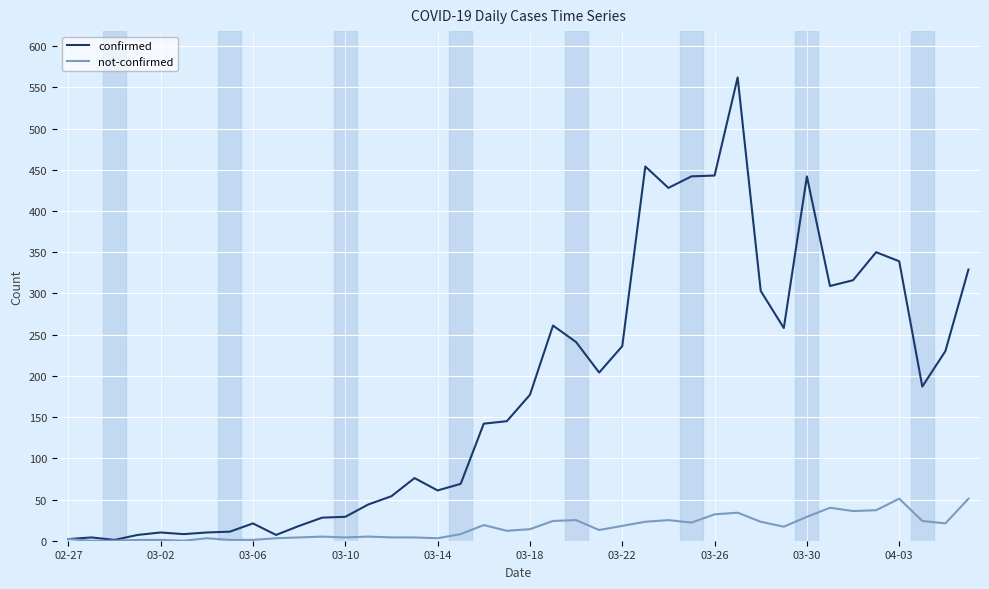

What is the greatest value displayed?

562